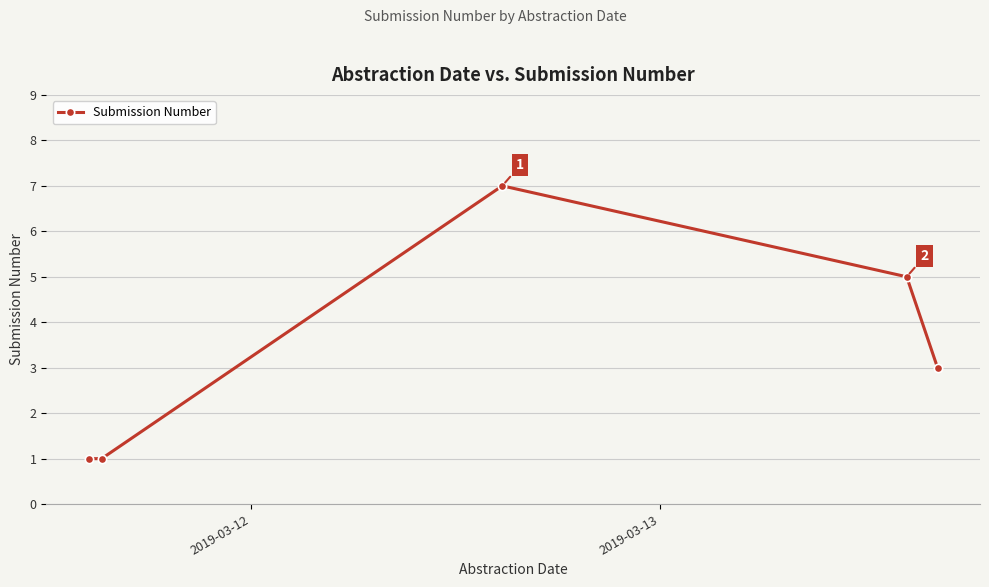

What is the difference between the maximum and minimum values?

6